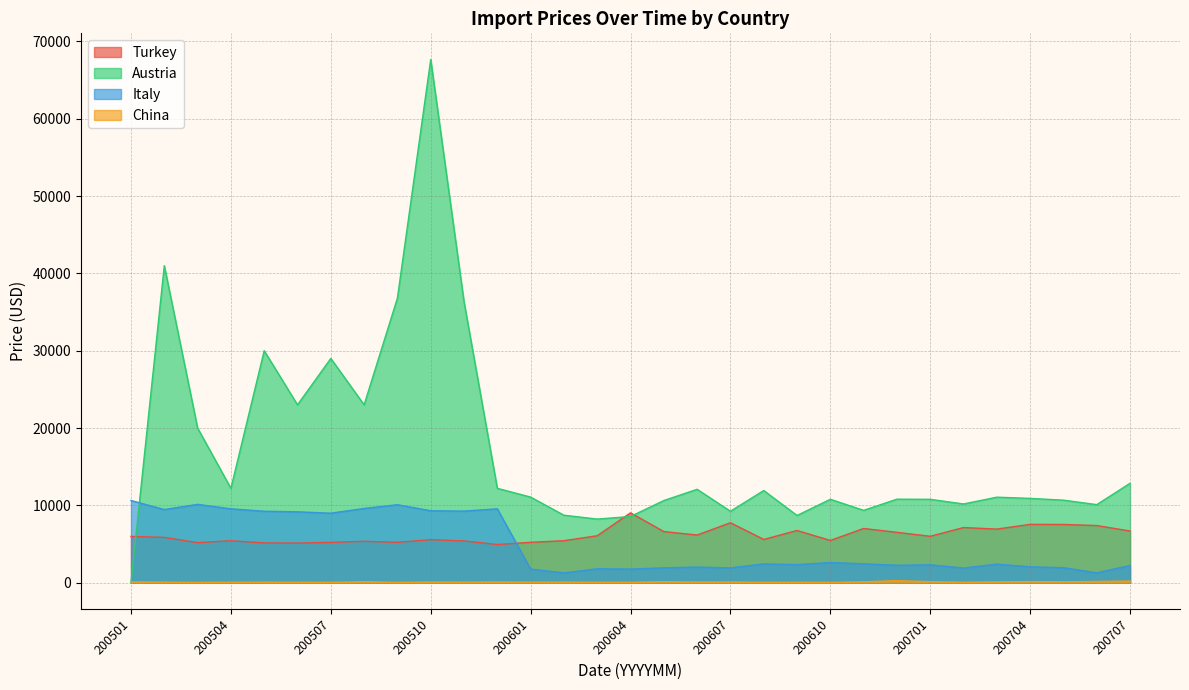

Rank the series at 200701 from highest to lowest value.

Austria, Turkey, Italy, China